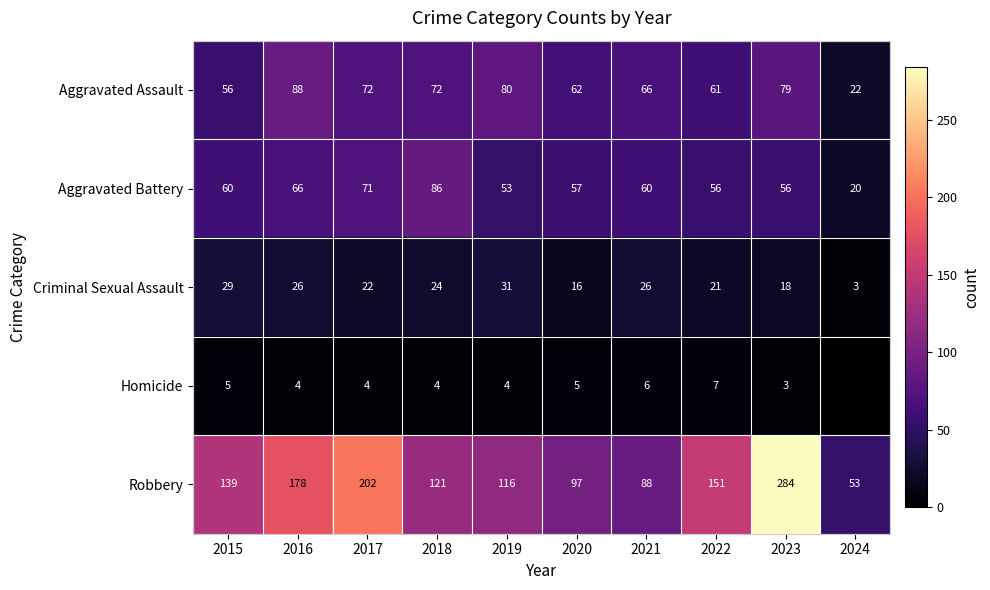

What is the spread (max minus min) of values at 2020?

92